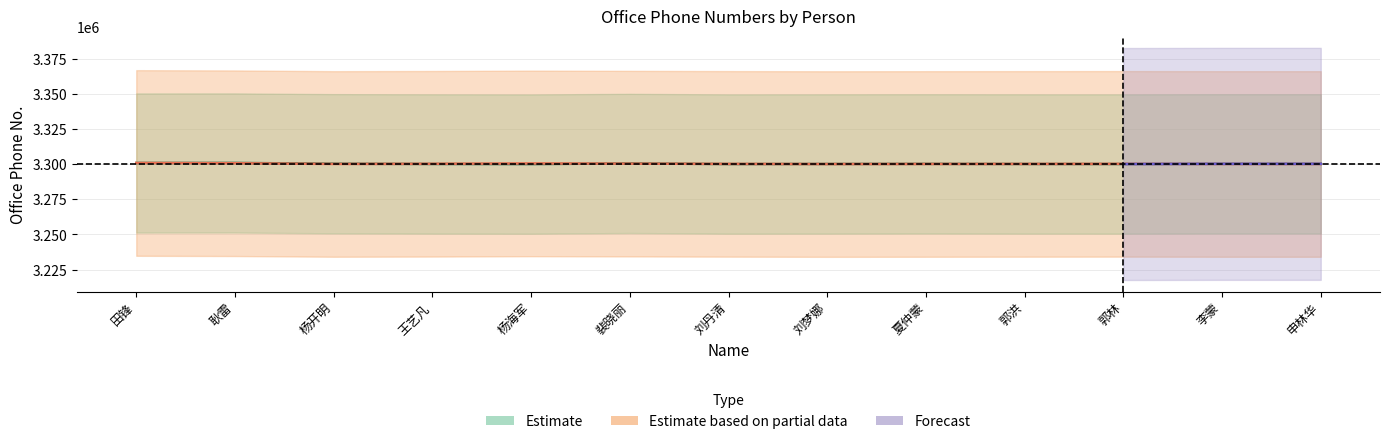

List the labels in order of value, smallest first.

杨海军, 刘丹清, 郭林, 刘梦娜, 郭洪, 王艺凡, 夏仲蒙, 李蒙, 申林华, 杨开明, 裴晓丽, 田锋, 耿雷